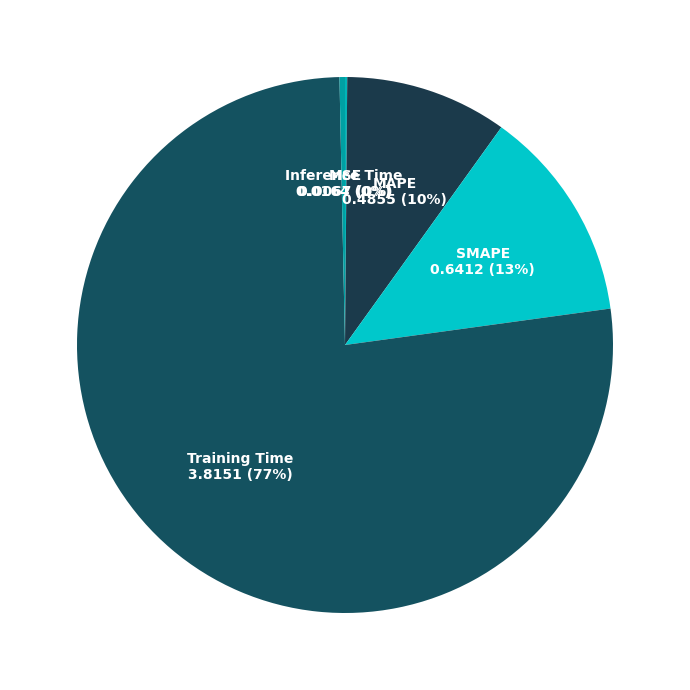

True or false: MAPE accounts for 18% of the total.

False